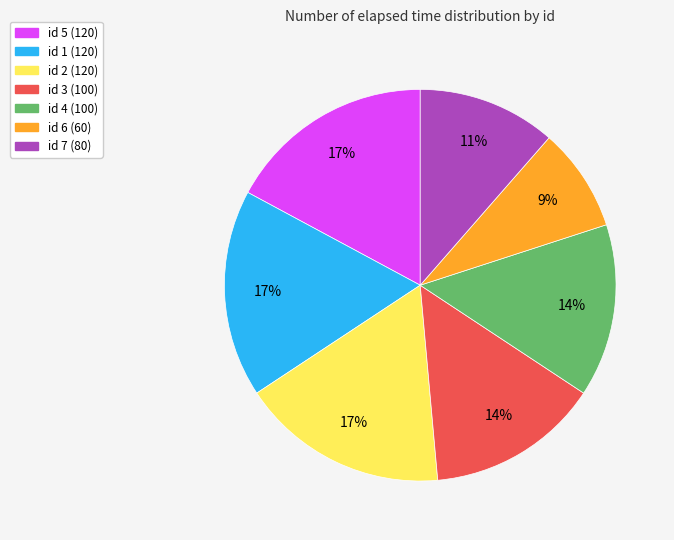

Is there a majority slice in this chart?

No